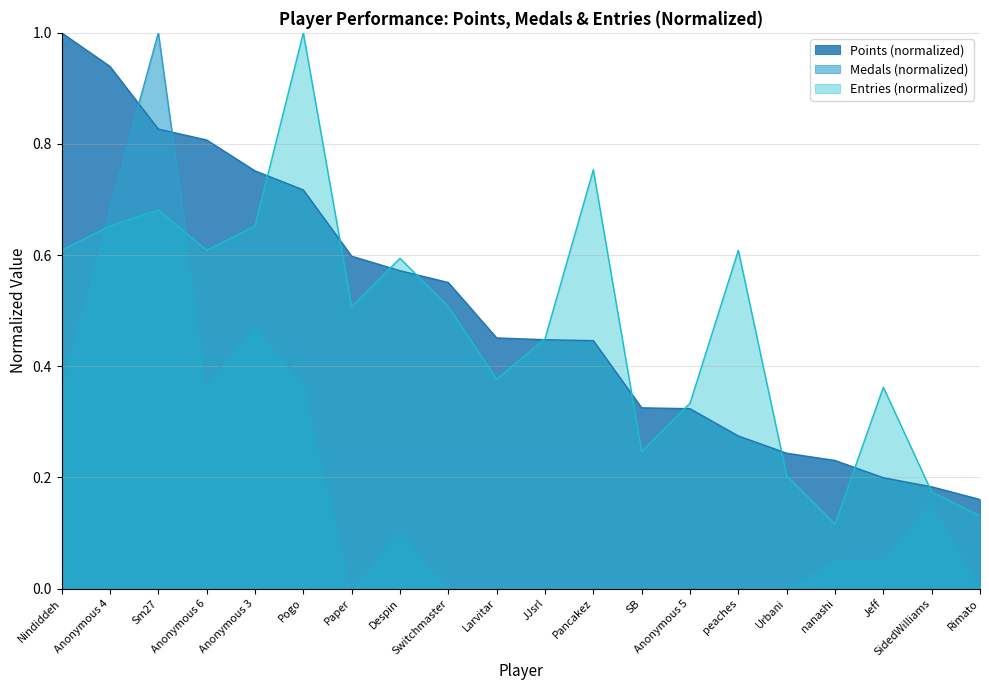

True or false: Entries has a value of 0.1 at Urbani.

False